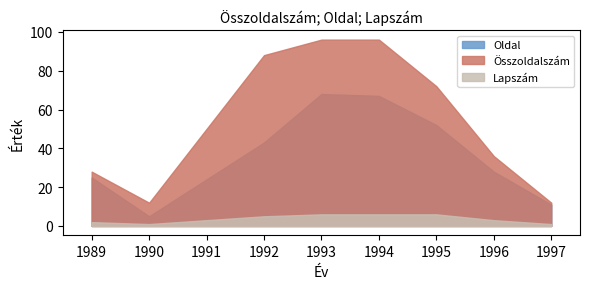

Is it true that Összoldalszám equals 5 at 1995?

False